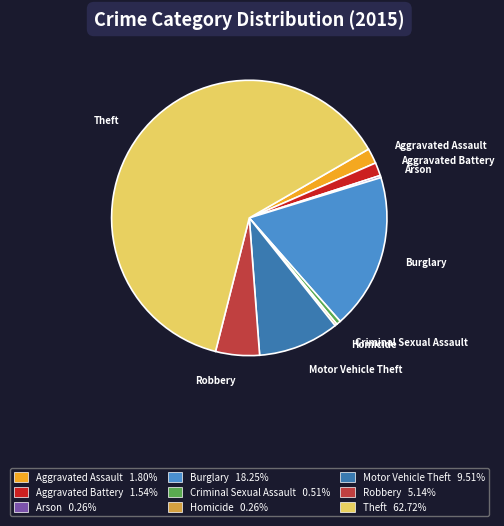

What is the ratio of the value at Aggravated Battery to the value at Burglary?

0.1